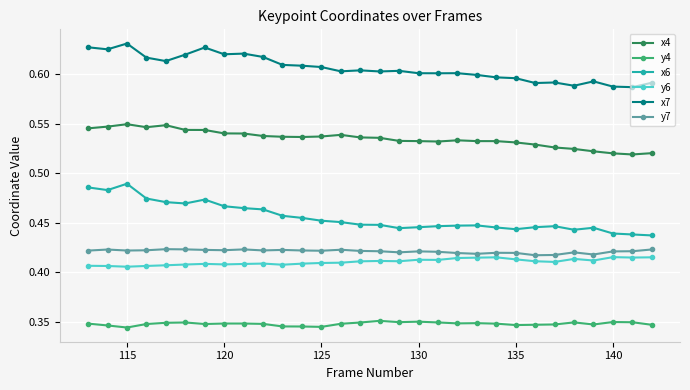

True or false: y7 and x6 intersect in this chart.

False